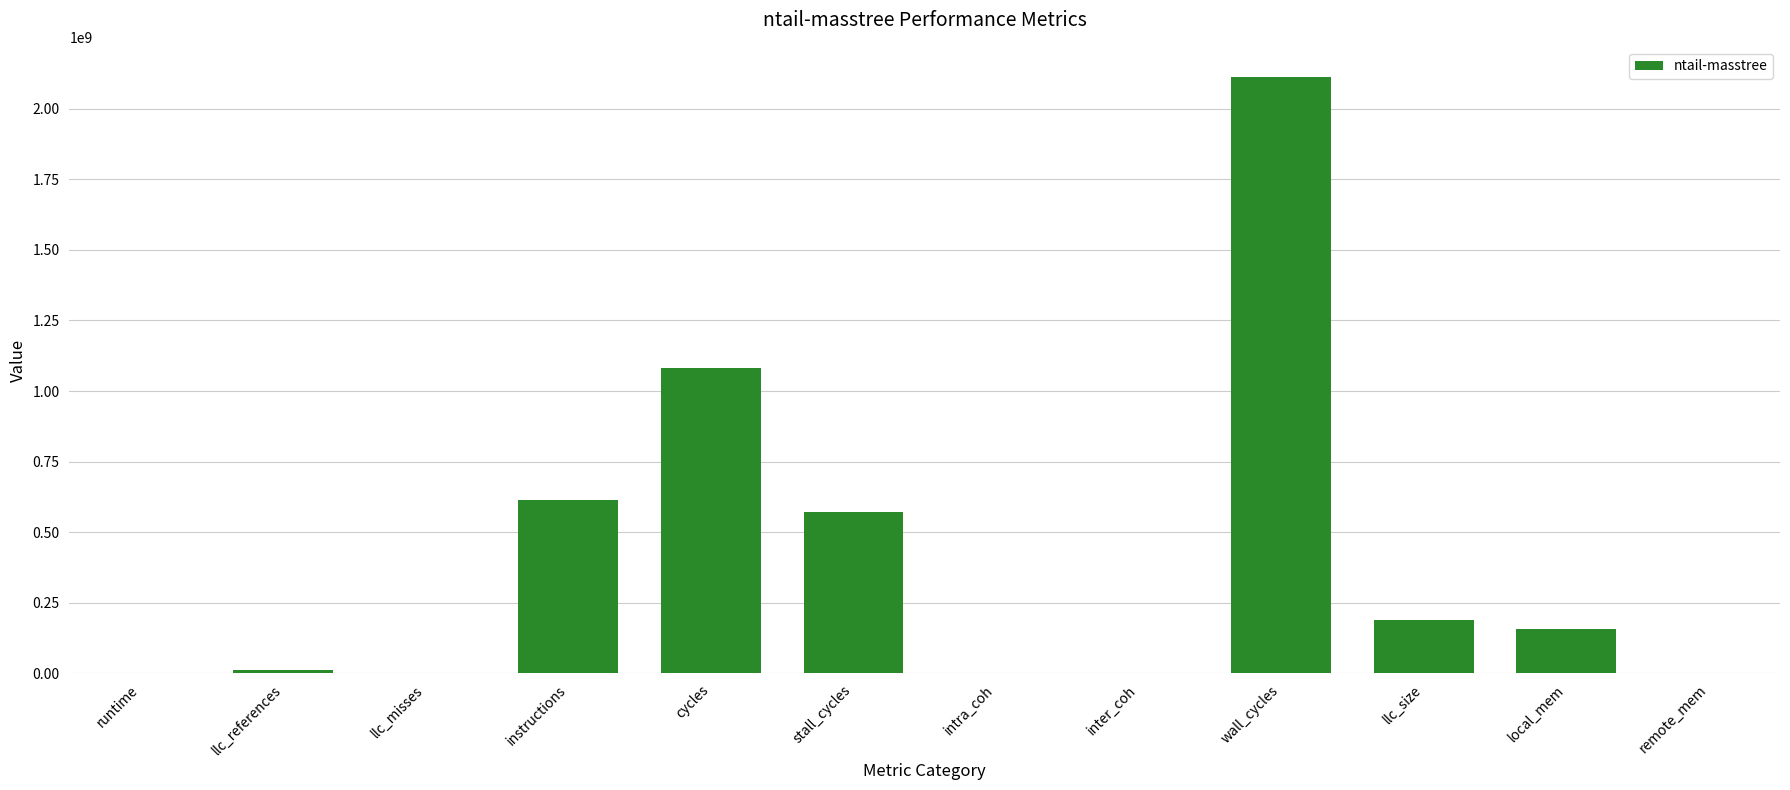

Which category has the highest value across all series?

wall_cycles